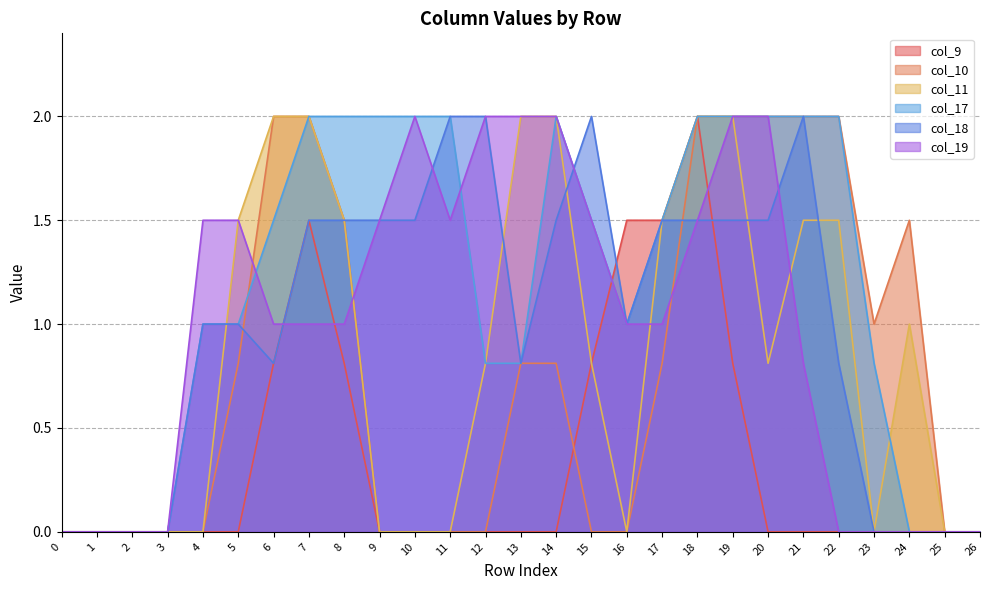

At 21, list the series in order from smallest to largest.

col_9, col_19, col_11, col_10, col_17, col_18